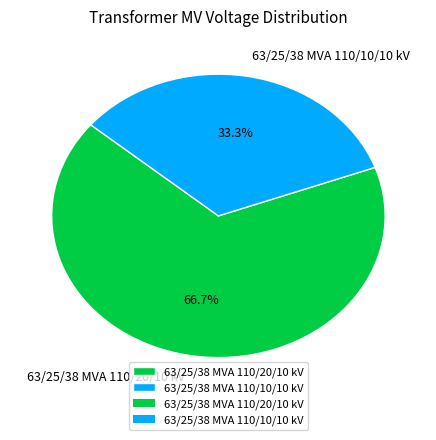

True or false: 63/25/38 MVA 110/20/10 kV accounts for 67% of the total.

True